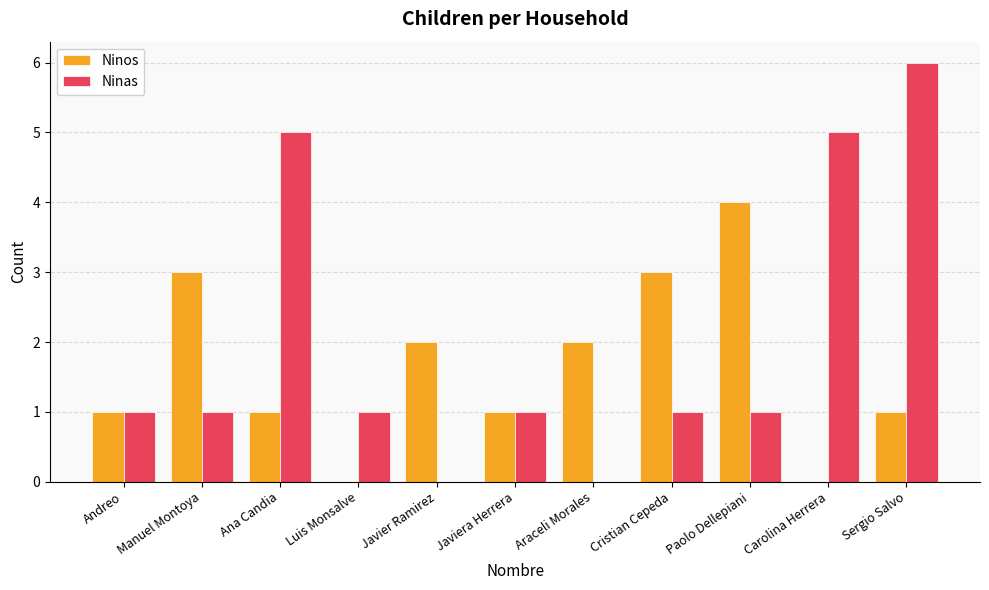

What are all the series names shown in the legend?

Ninos, Ninas